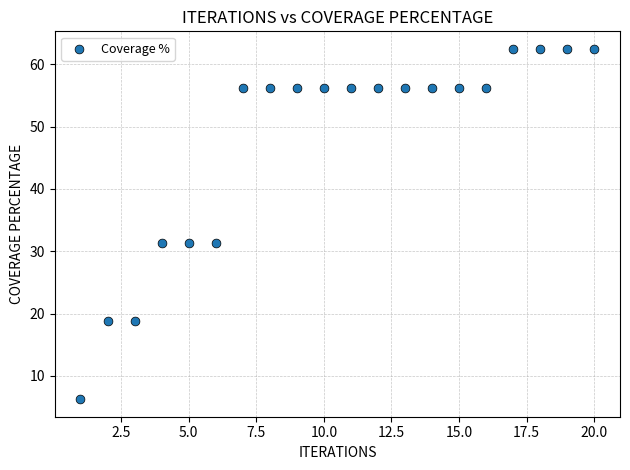

What is the range of X values (max minus min)?

19.0